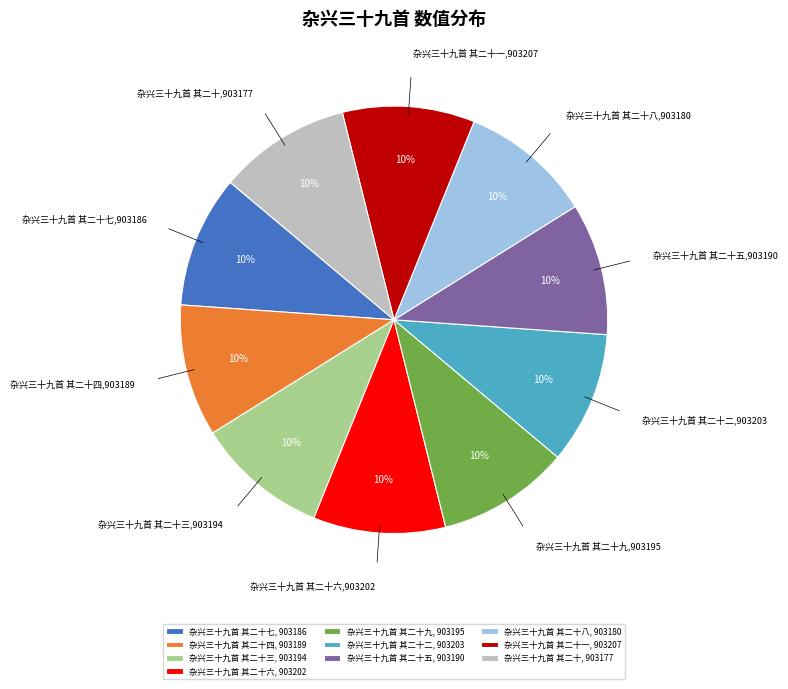

To the nearest percent, what is the average slice percentage?

10%